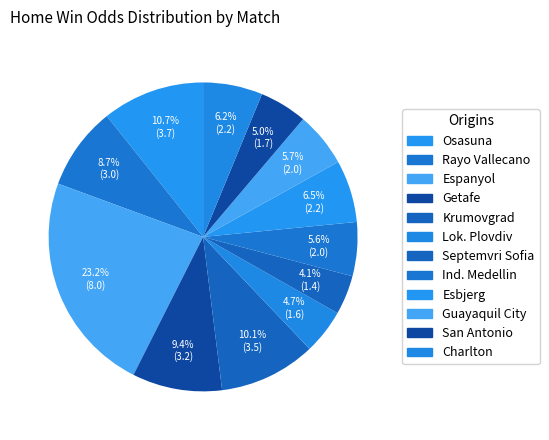

True or false: Septemvri Sofia accounts for 4% of the total.

True